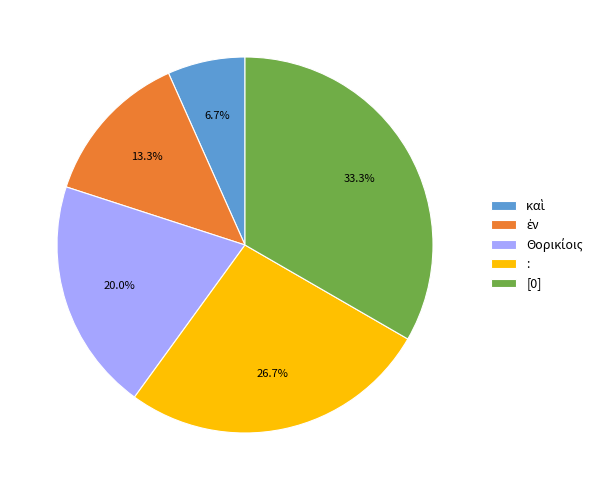

What portion of the pie excludes [0]?

66.7%